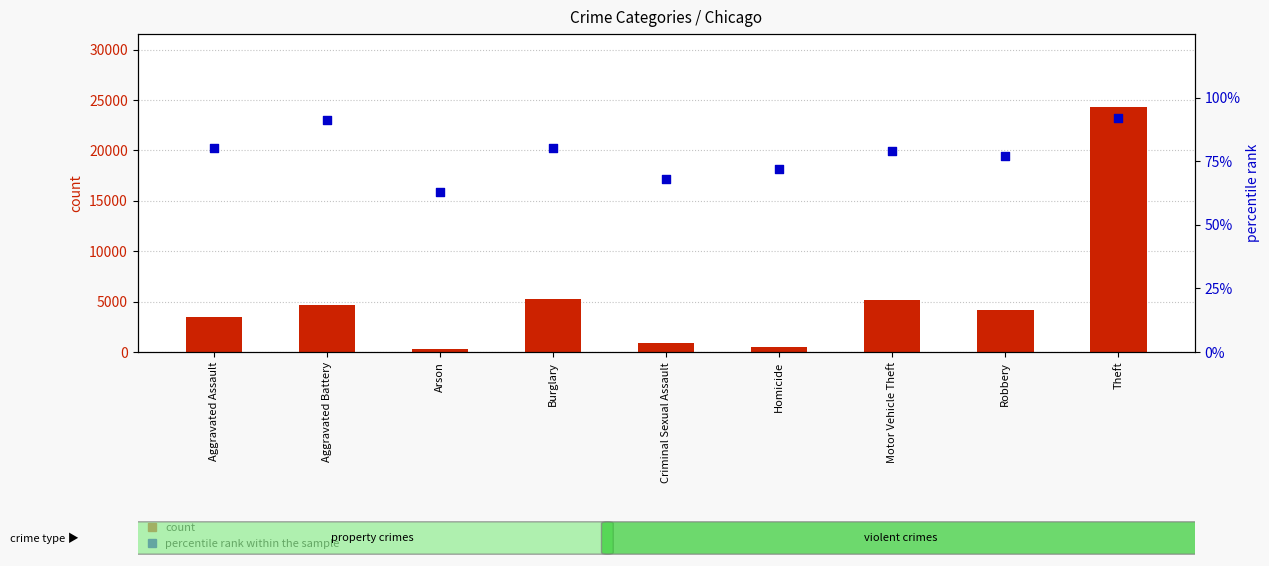

What is the total value across all series at Aggravated Battery?

4718